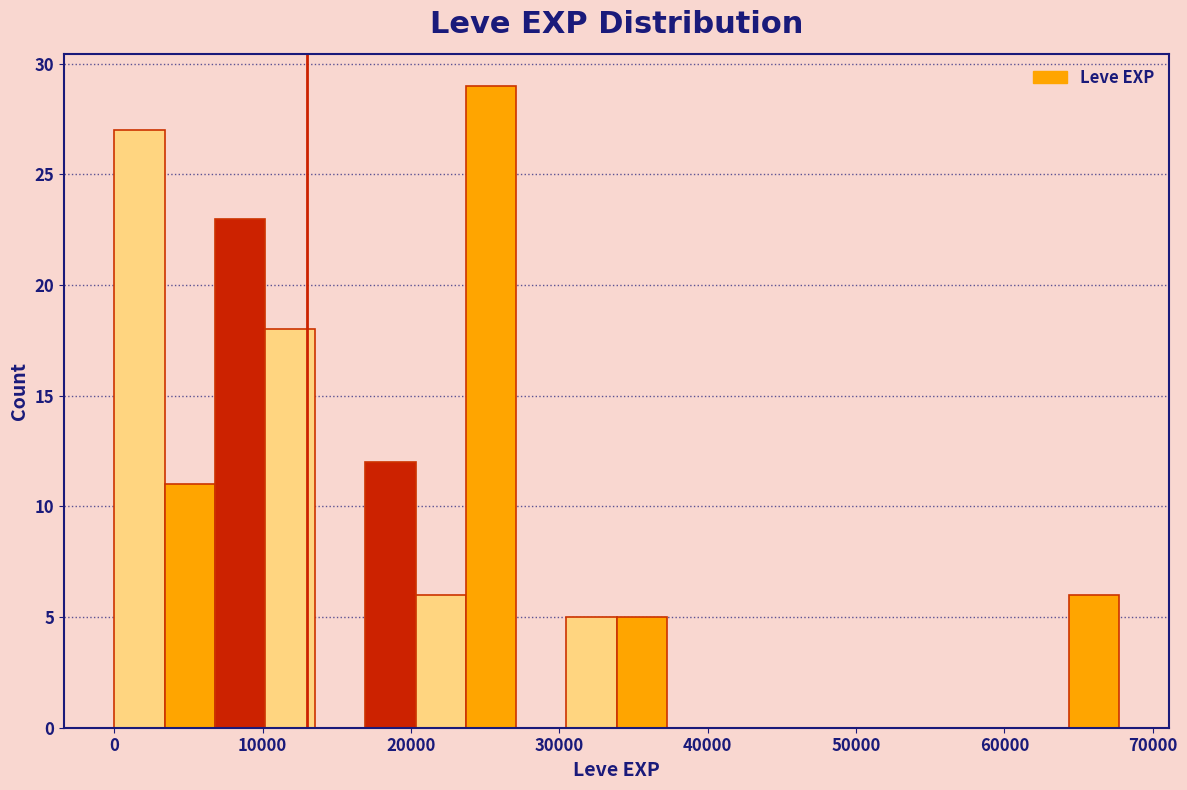

Read against the x-axis, roughly where is the centre of the tallest bar?

25000